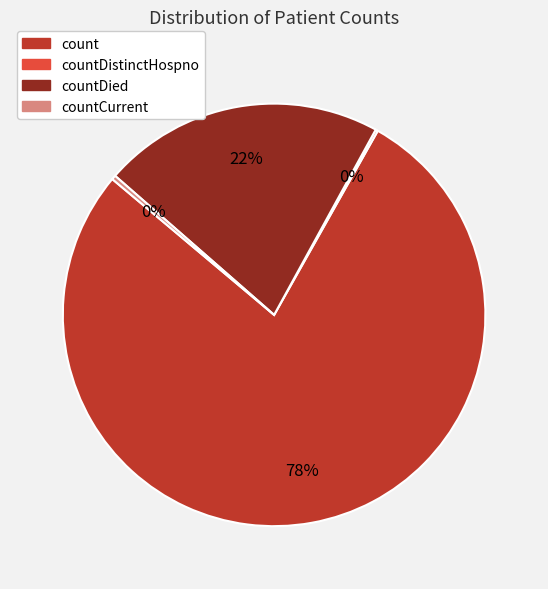

To the nearest percent, what is the average slice percentage?

25%